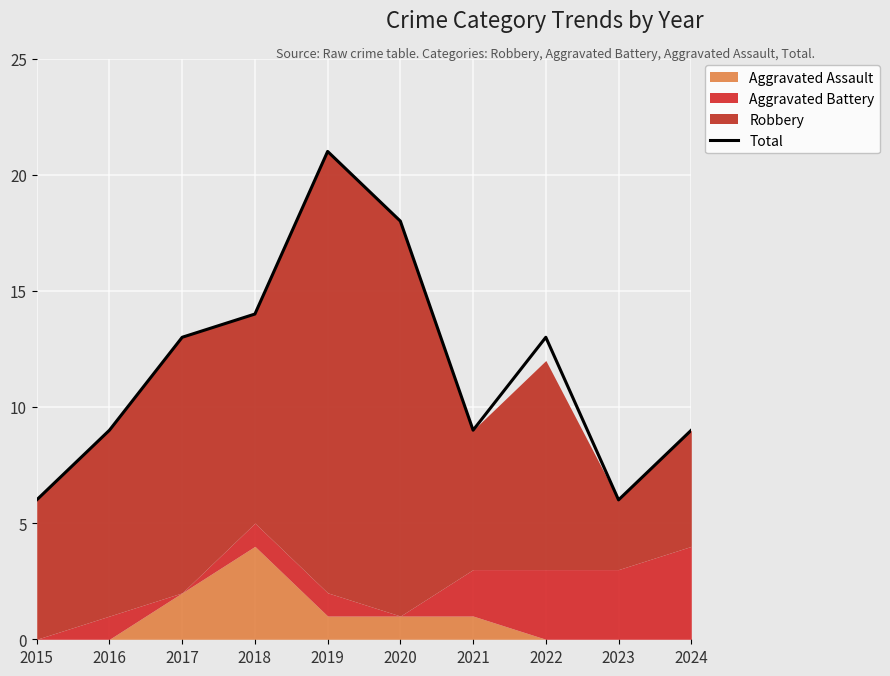

True or false: there are more than 1 points higher than both neighbors.

True